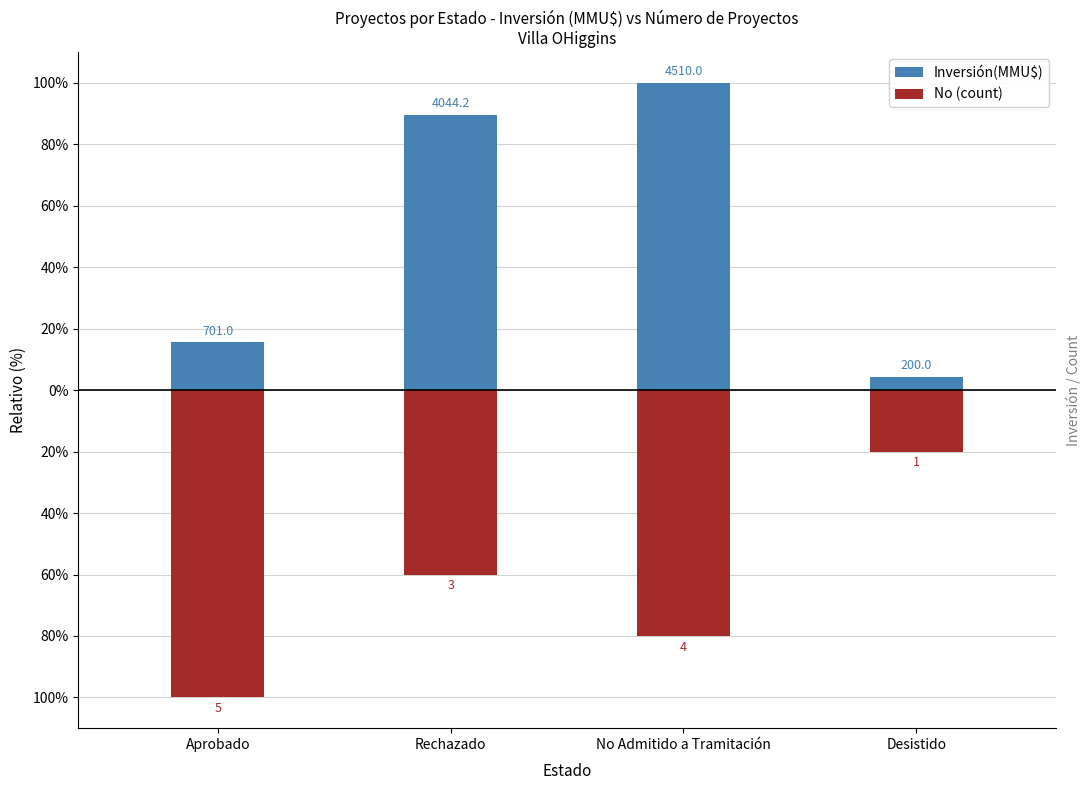

At which category is the sum across all series the highest?

Rechazado